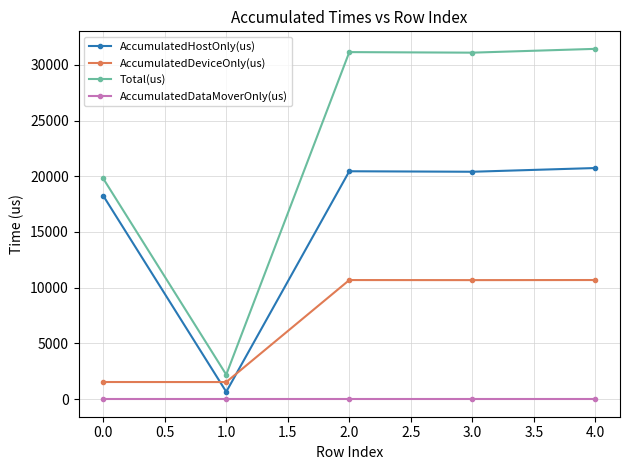

Which series has the widest spread of values?

Total(us)